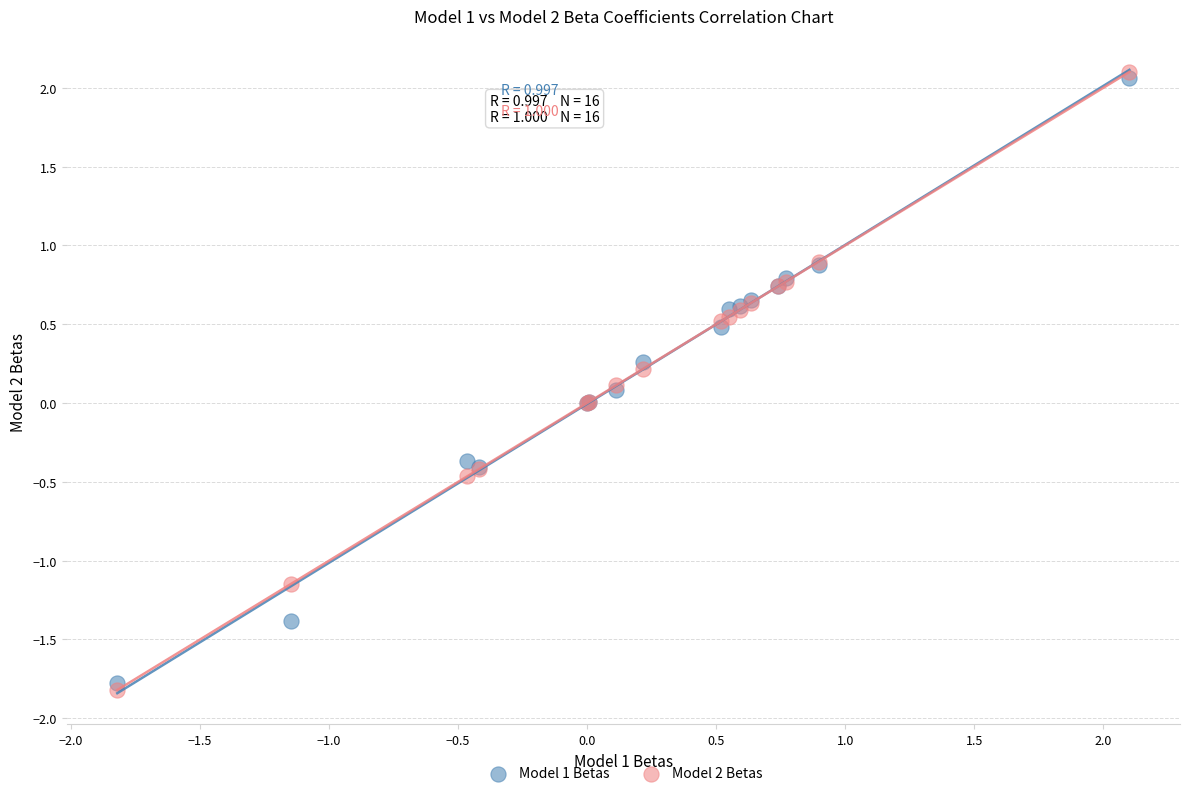

What are all the series names shown in the legend?

Model 1 Betas, Model 2 Betas